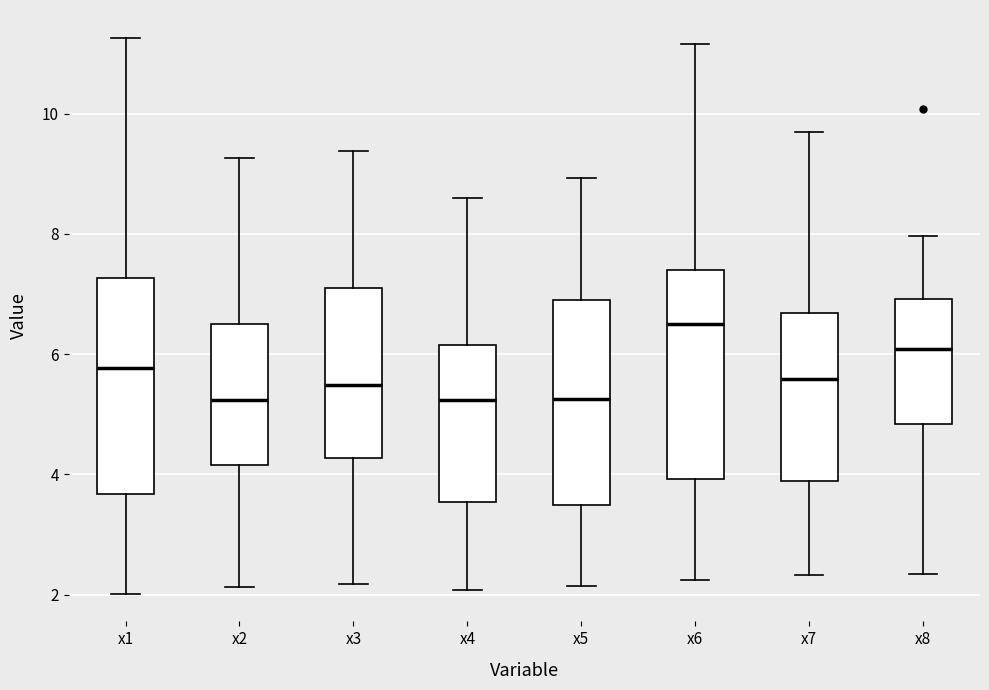

Which box has the highest median line?

x6